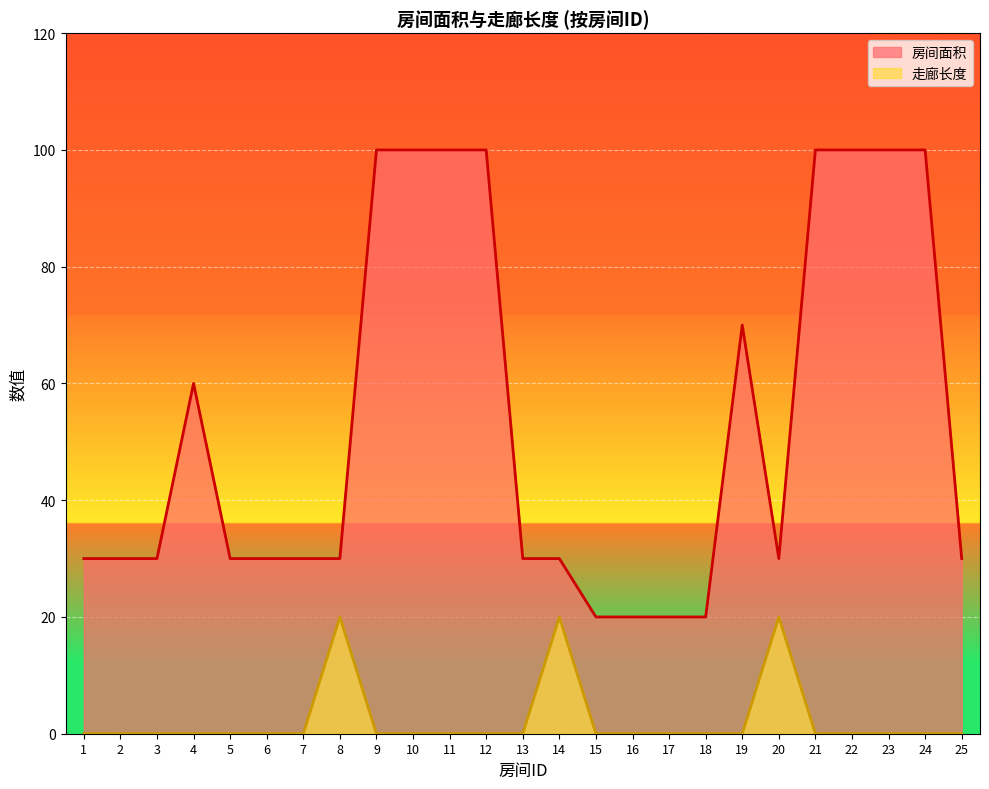

At which category is the sum across all series the highest?

9